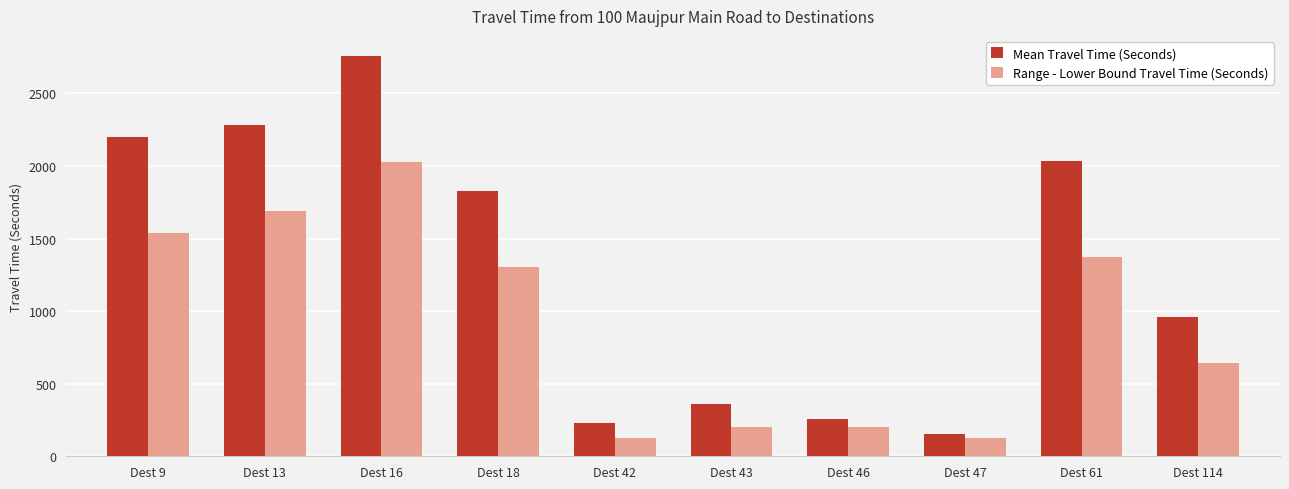

What is the sum of all Mean Travel Time (Seconds) values?

13066